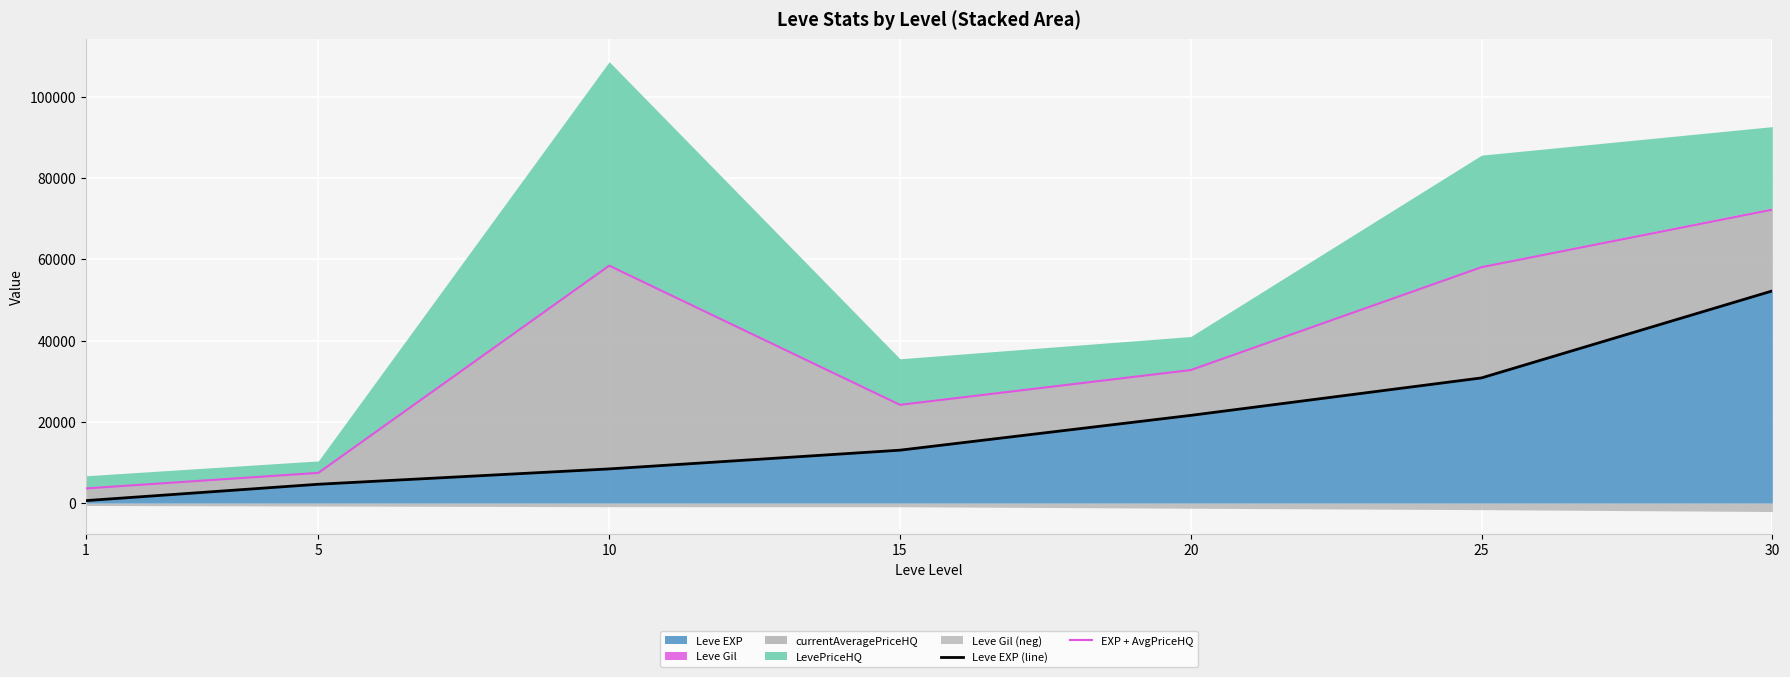

Is the value of Leve EXP (line) at 30 greater than the value of EXP + AvgPriceHQ at 15?

Yes